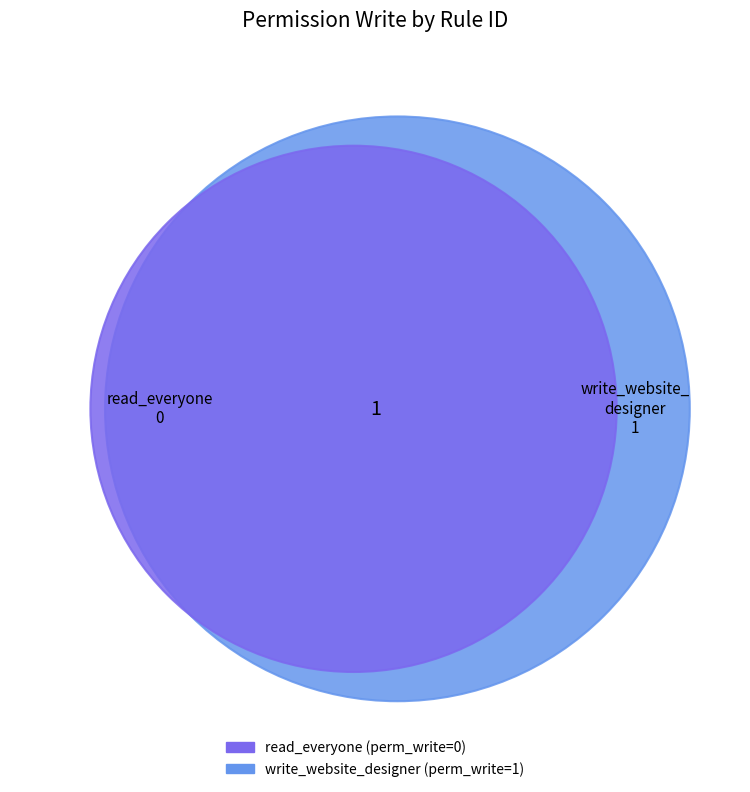

To the nearest percent, what percentage of the pie is write_website_designer?

100%